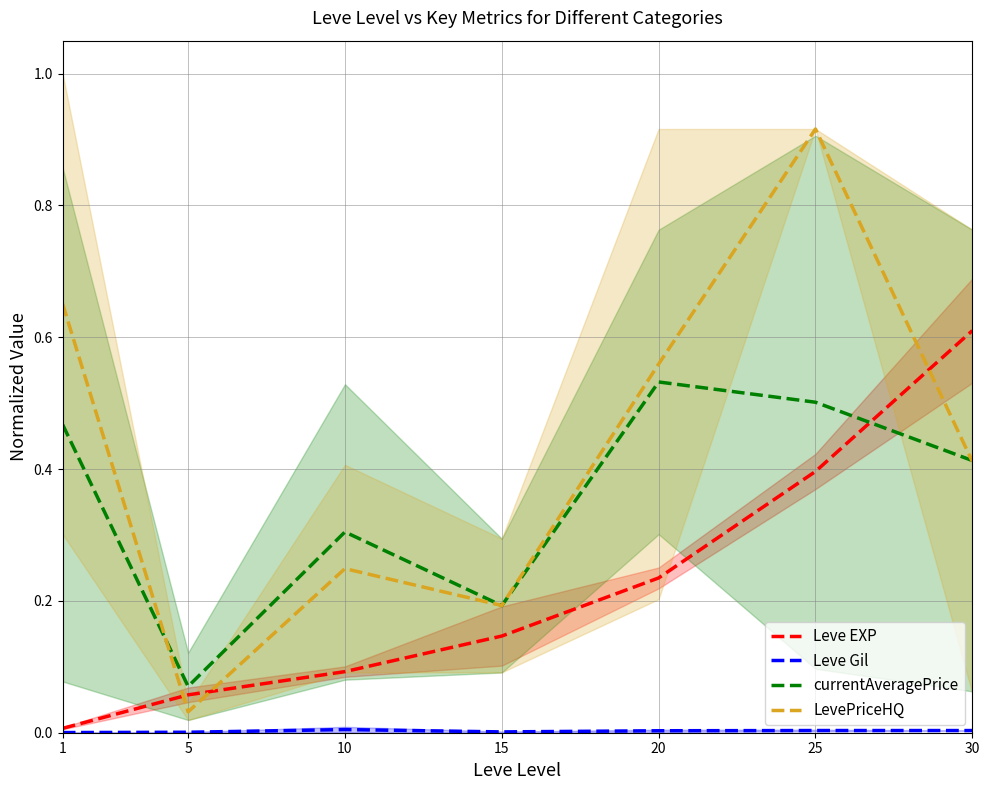

Which has a higher value, 25 or 5?

25